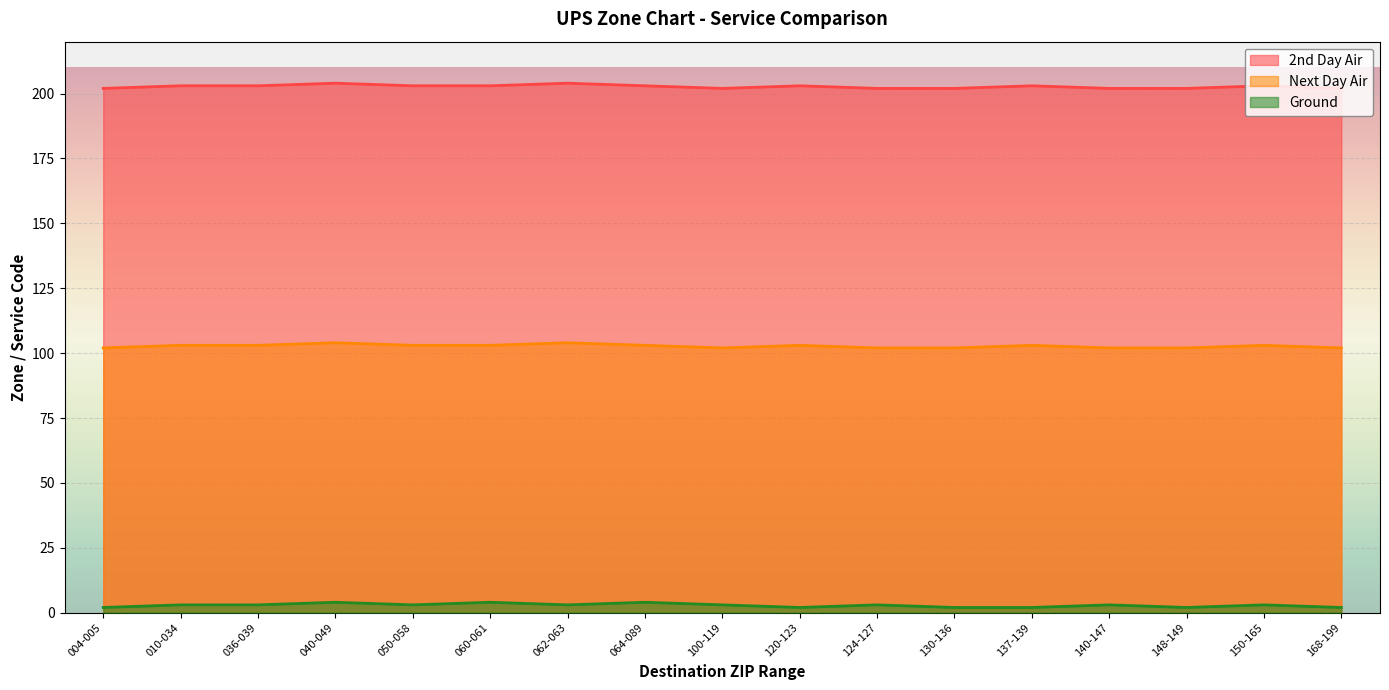

What is the value of the Next Day Air point at the 12th from the left?

102